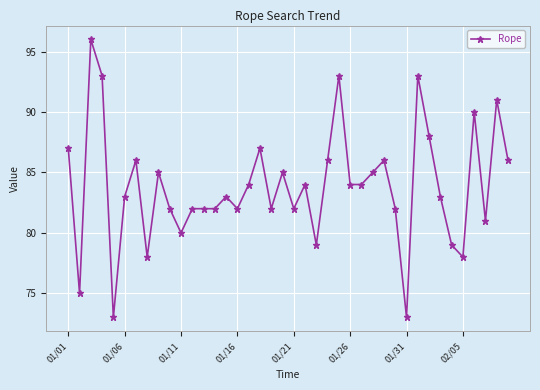

What is the value of the 18th point from the left?

87